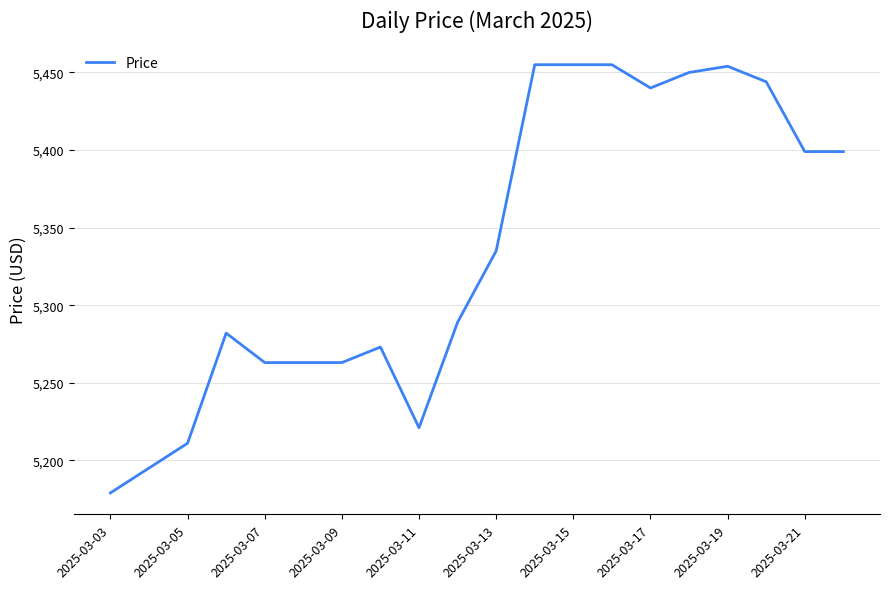

What is the minimum value shown in the chart?

5179